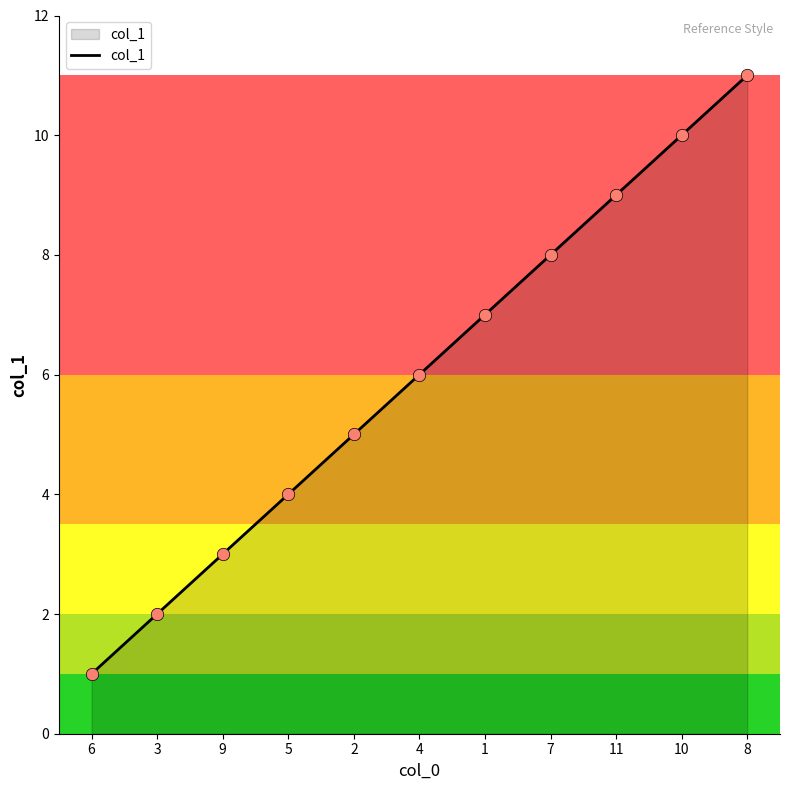

Approximately how many times larger is the value at 4 compared to 9?

2.0